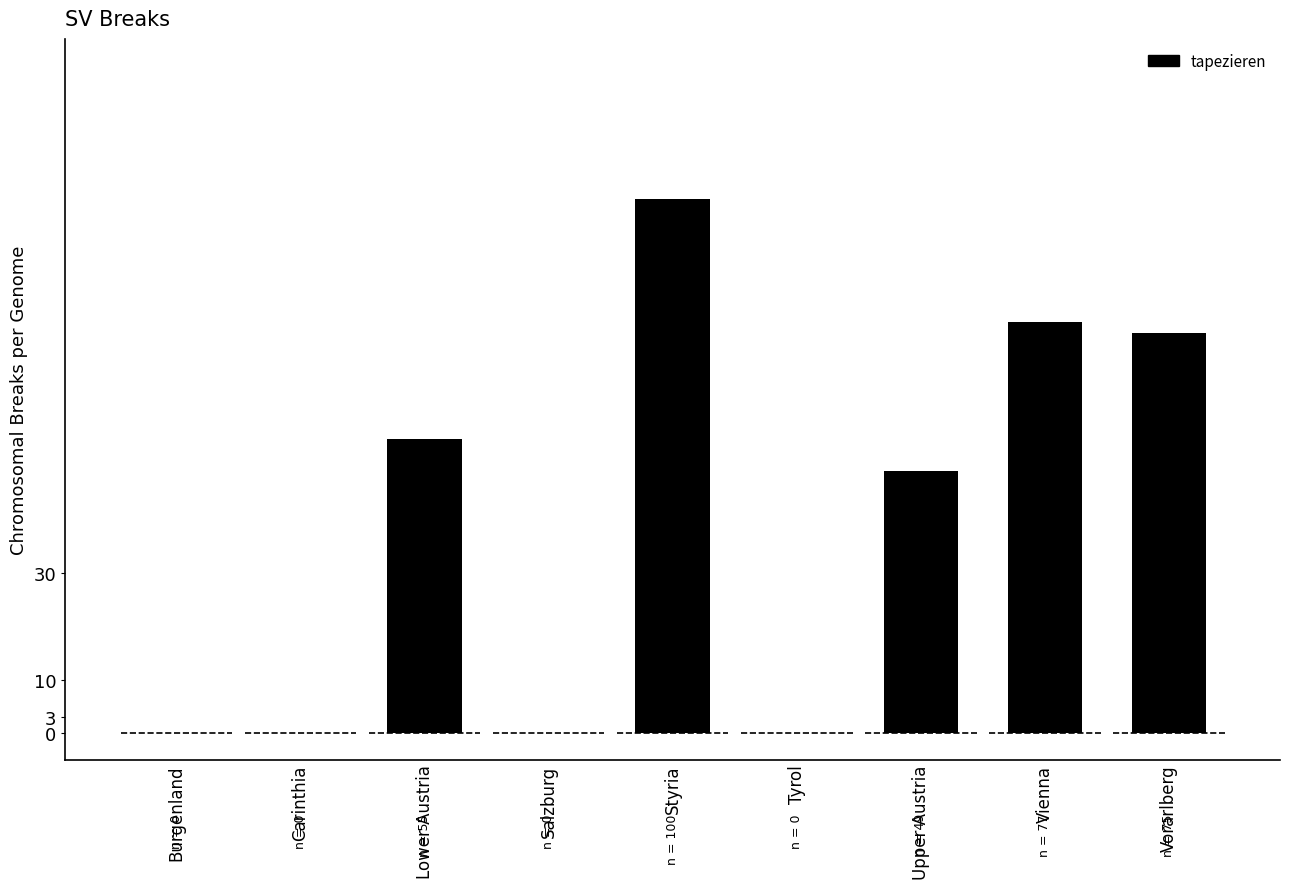

Is it true that the value at Burgenland is 50?

False